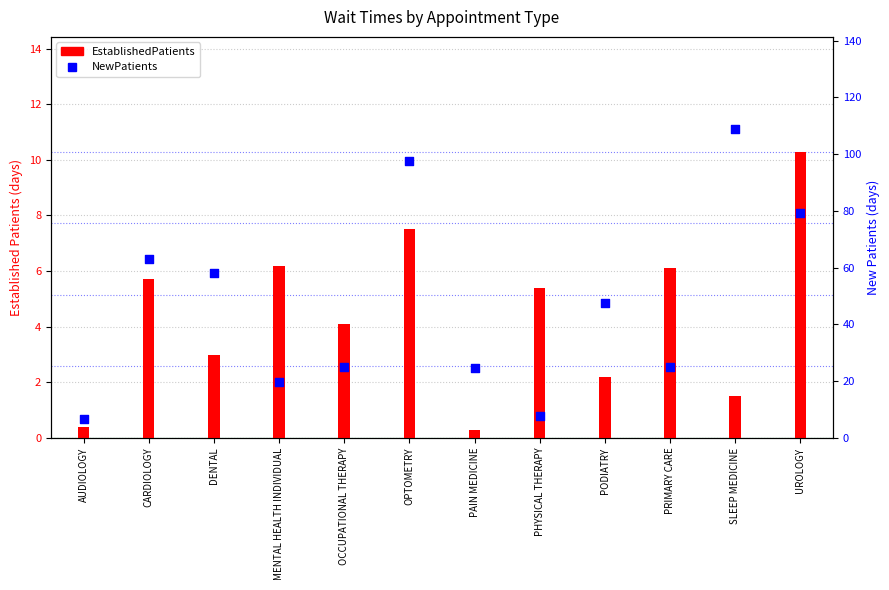

Which series reaches the minimum Y coordinate?

EstablishedPatients